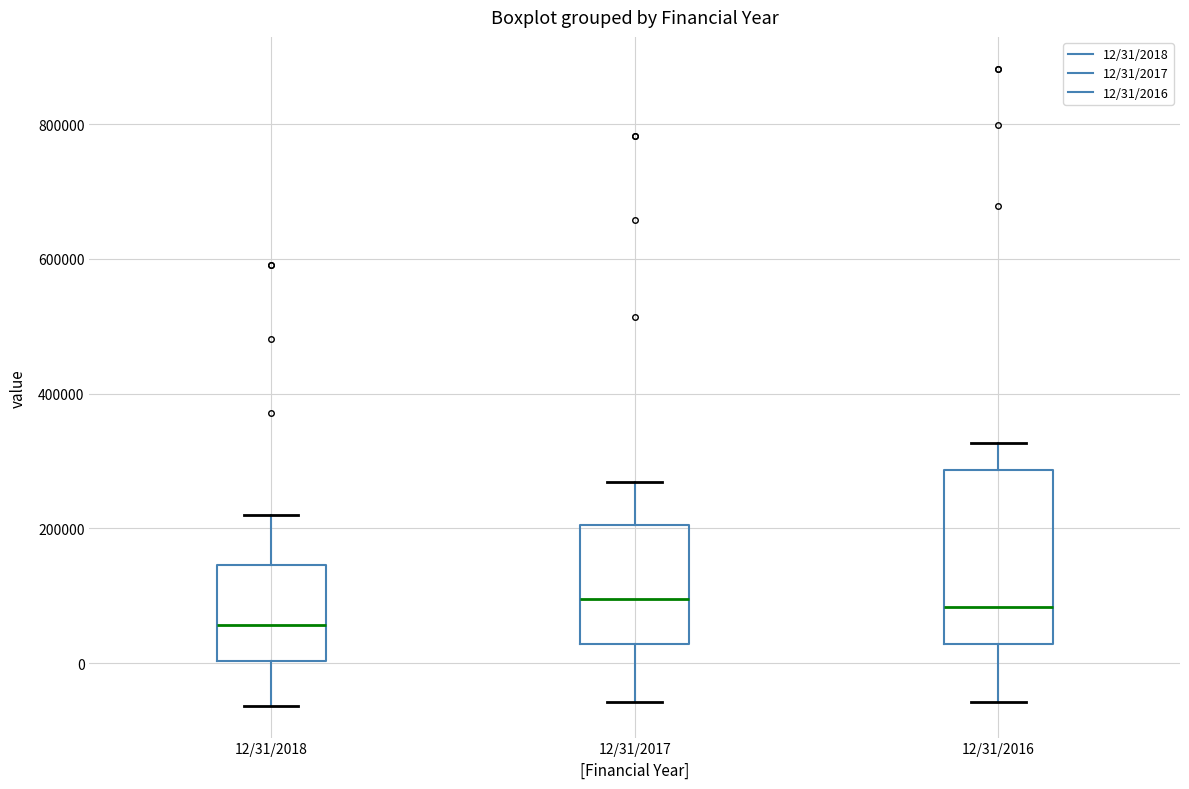

Reading left to right, read every box against the y-axis: the position of its median line, the range the box covers, and the ends of its whiskers. The values are not printed on the chart, so give them approximately, as read against the axis.

12/31/2018: median 60000, box 0 to 140000, whiskers -60000 to 220000
12/31/2017: median 100000, box 20000 to 200000, whiskers -60000 to 260000
12/31/2016: median 80000, box 20000 to 280000, whiskers -60000 to 320000